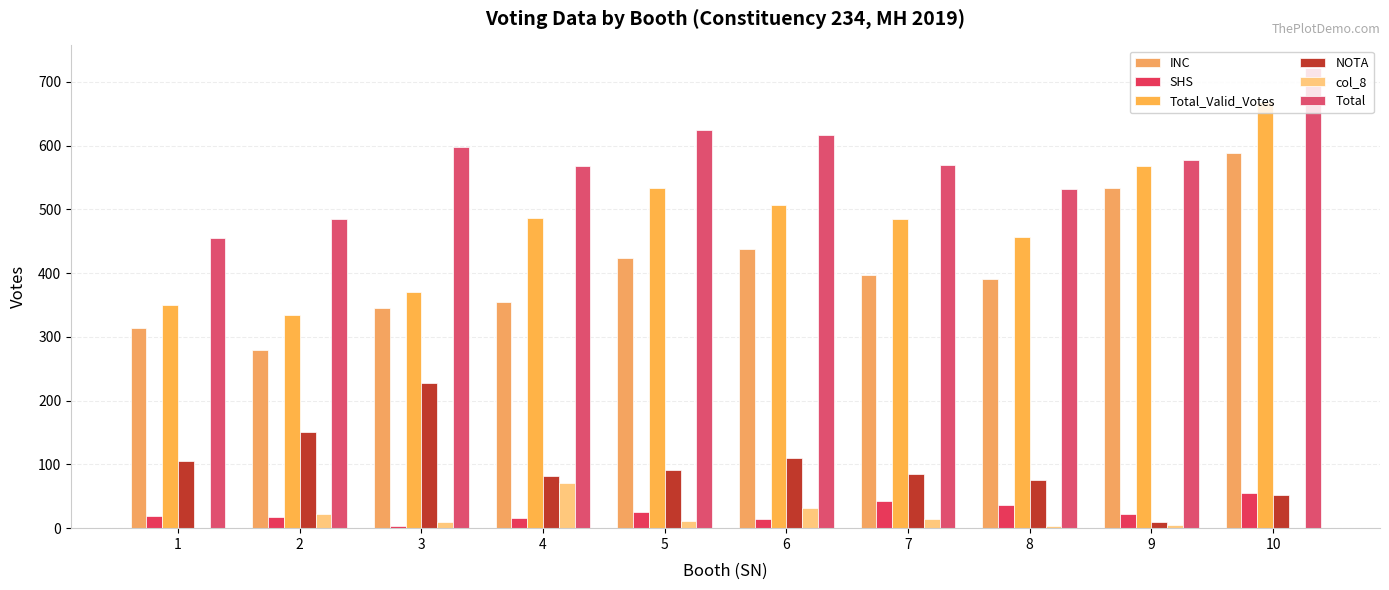

Does the chart contain stacked bars?

No